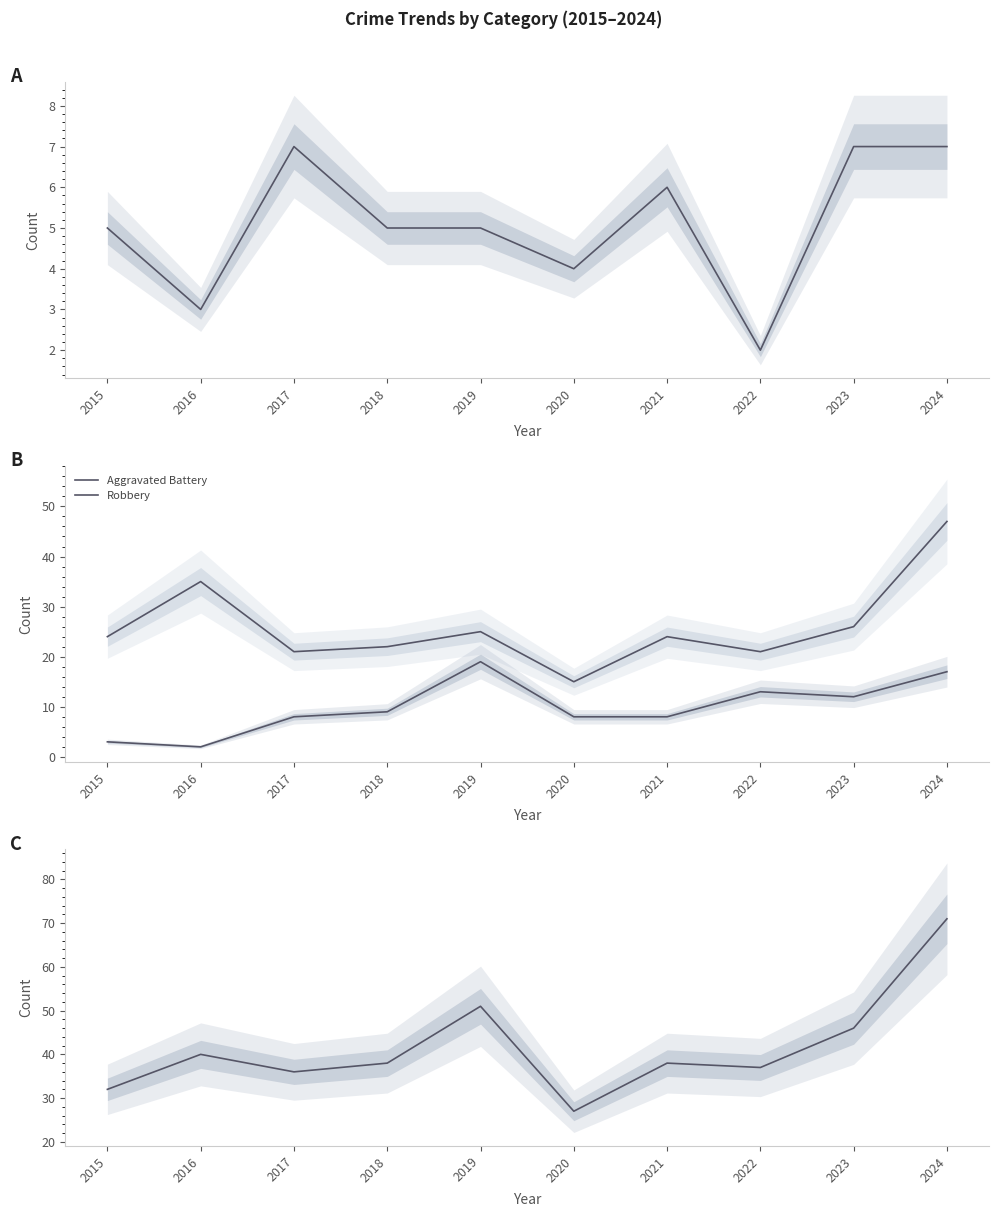

What is the minimum value shown in the chart?

2